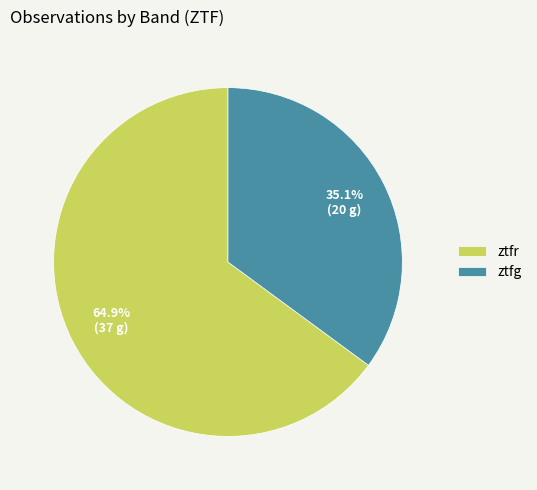

Which category has the biggest portion of the pie?

ztfr